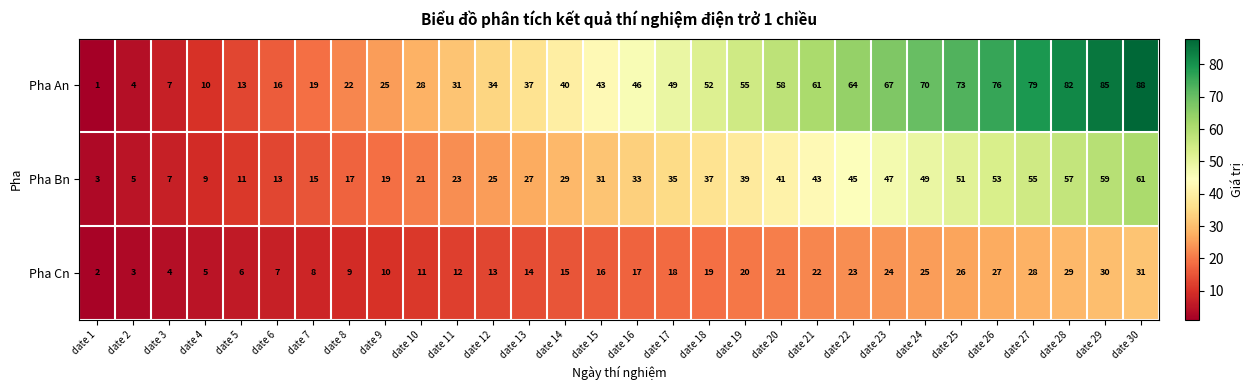

How many data points does each series have?

30